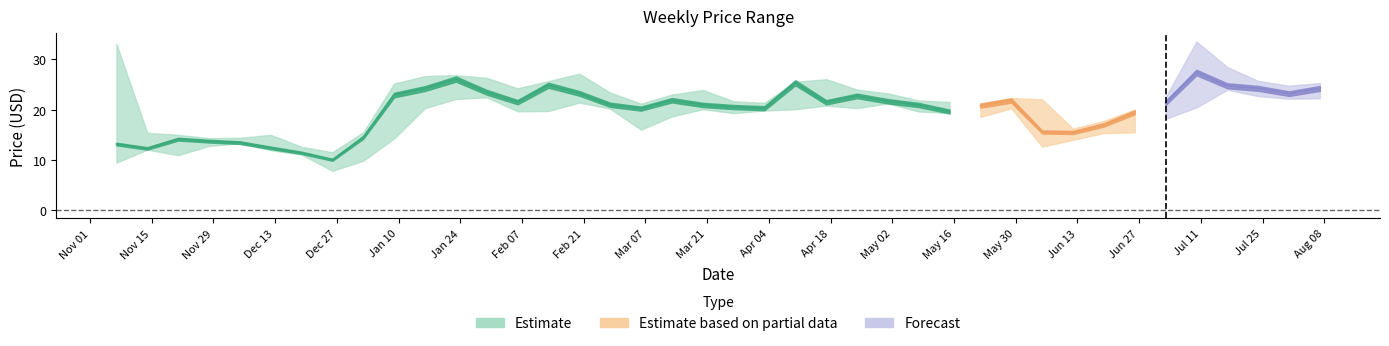

Rank the categories by high value from lowest to highest.

2022-12-26, 2022-12-19, 2022-11-28, 2022-12-05, 2022-12-12, 2022-11-21, 2022-11-14, 2023-01-02, 2023-06-12, 2023-06-19, 2023-06-26, 2023-03-06, 2023-05-22, 2023-04-03, 2023-05-15, 2023-03-27, 2023-05-08, 2023-06-05, 2023-05-29, 2023-07-03, 2023-03-13, 2023-05-01, 2023-02-27, 2023-03-20, 2023-04-24, 2023-02-06, 2023-07-31, 2023-01-09, 2023-08-07, 2023-04-10, 2023-02-13, 2023-07-24, 2023-04-17, 2023-01-30, 2023-01-16, 2023-01-23, 2023-02-20, 2023-07-17, 2022-11-07, 2023-07-10